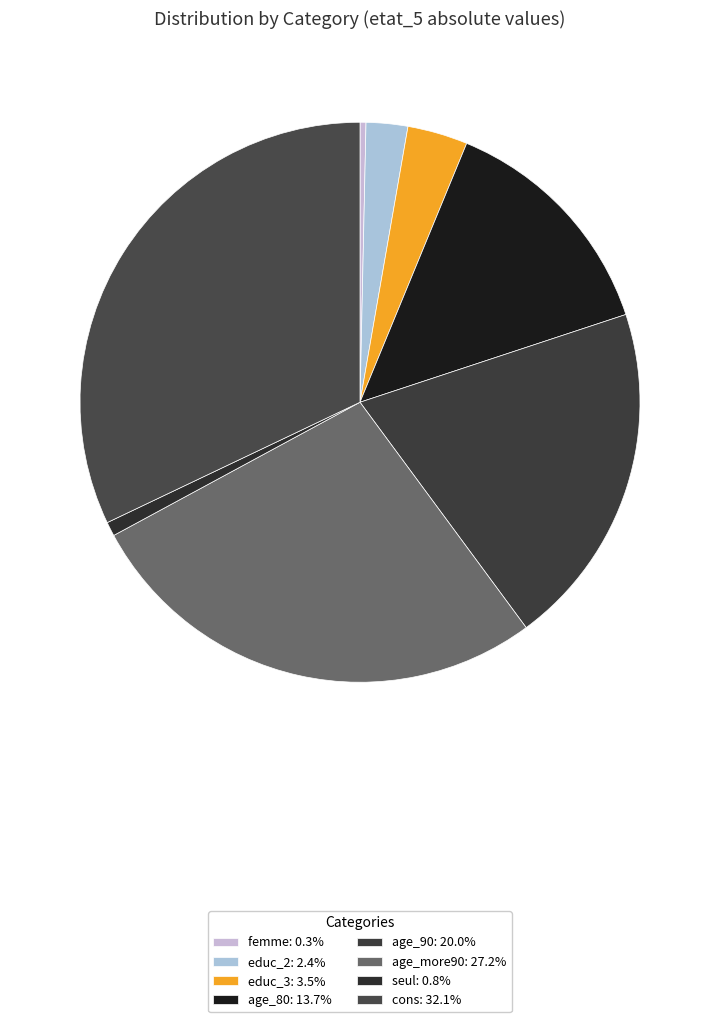

How many slices are in this pie chart?

8